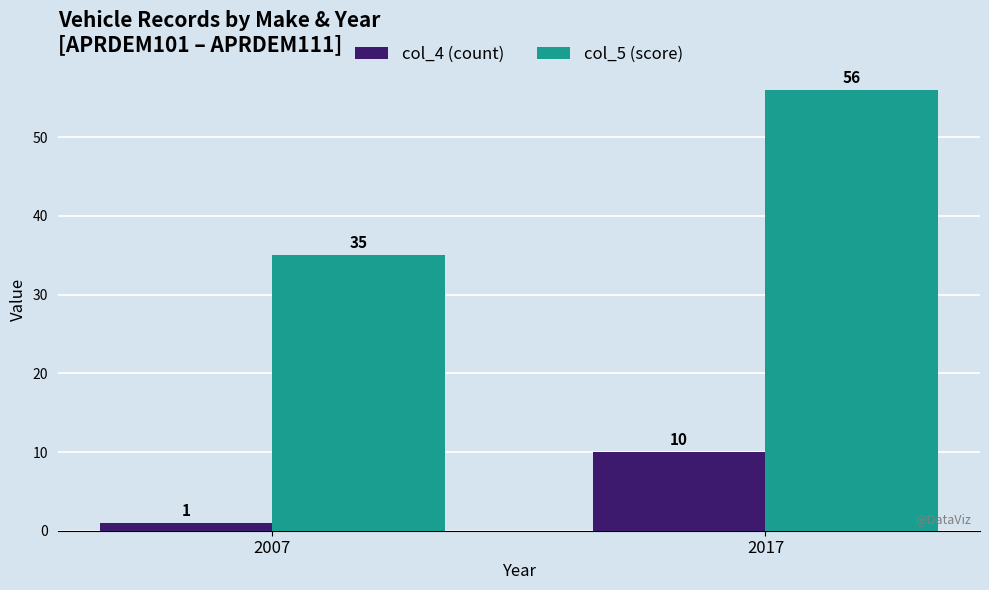

Reading left to right, extract all data points from this chart.

col_4 (count): 1	10
col_5 (score): 35	56